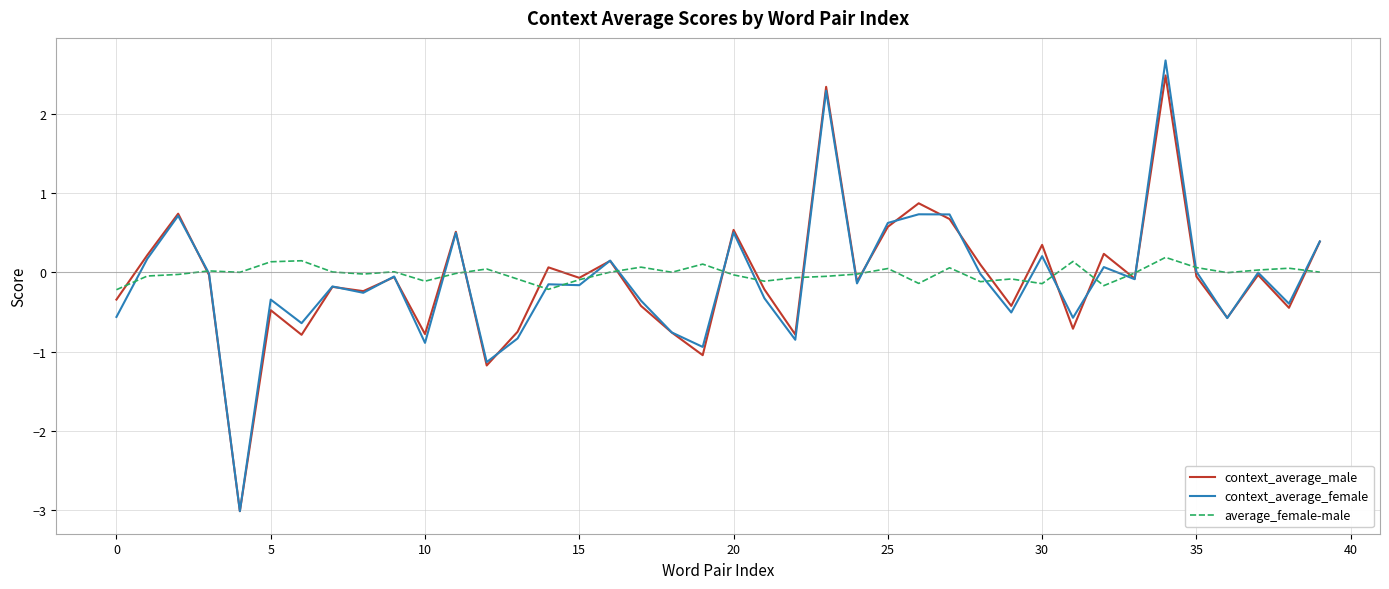

What is the minimum value shown in the chart?

-3.0